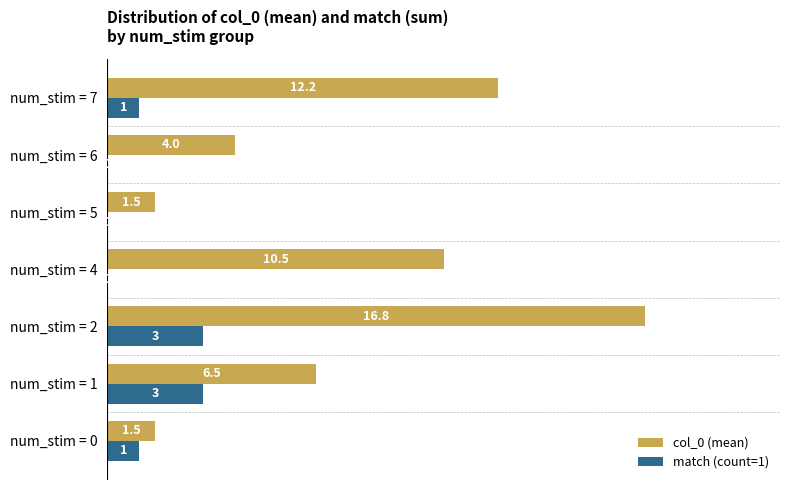

Which category has the highest value across all series?

num_stim = 2